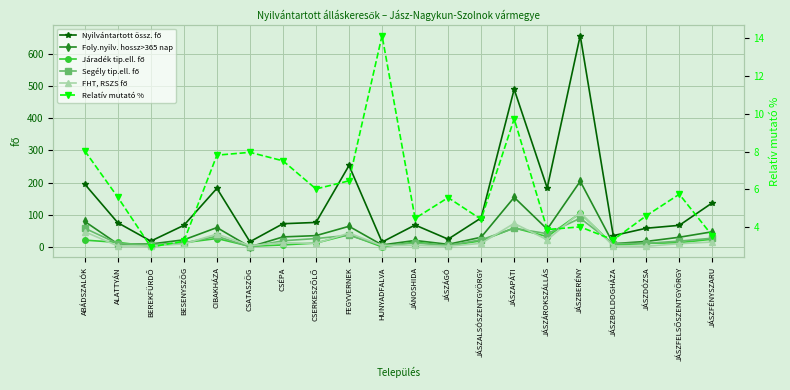

How many positive values does the Segély tip.ell. fő series have?

19